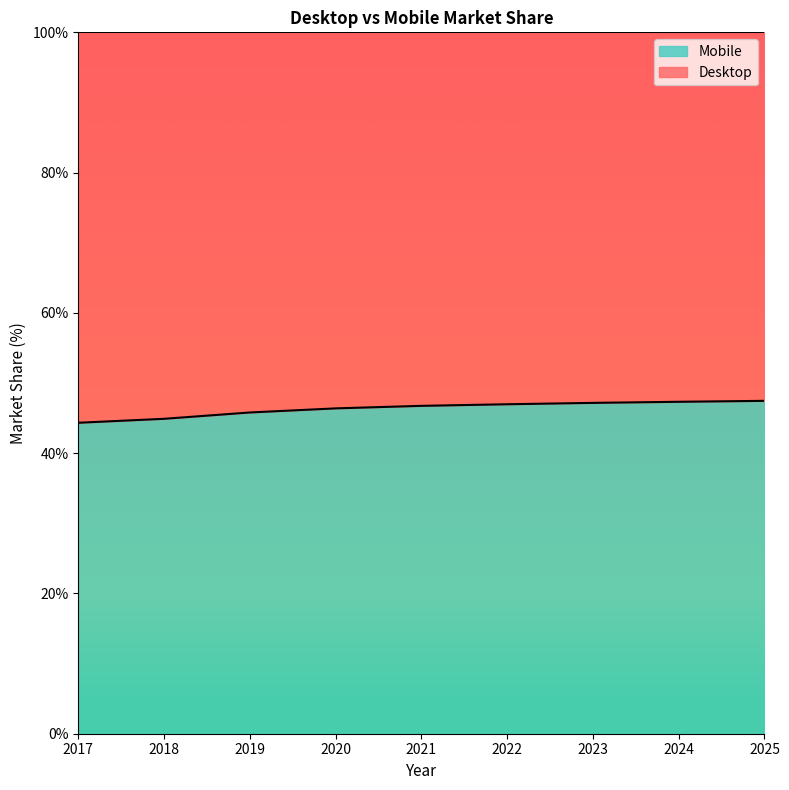

What is the lowest value of the Mobile series?

44.3